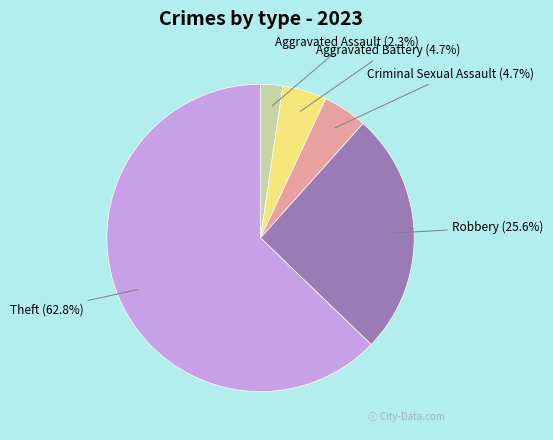

Which slice represents more than half of the pie?

Theft